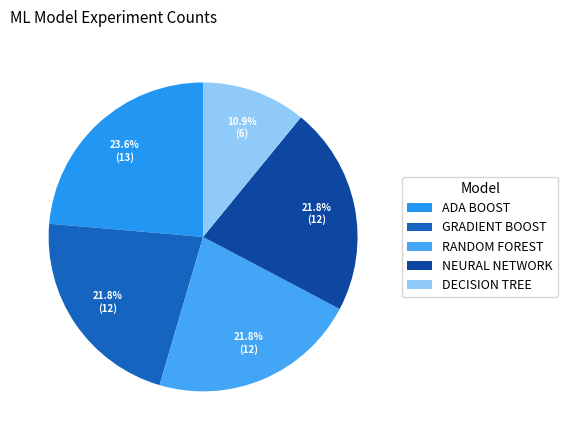

The RANDOM FOREST slice represents 22% of the pie. True or false?

True